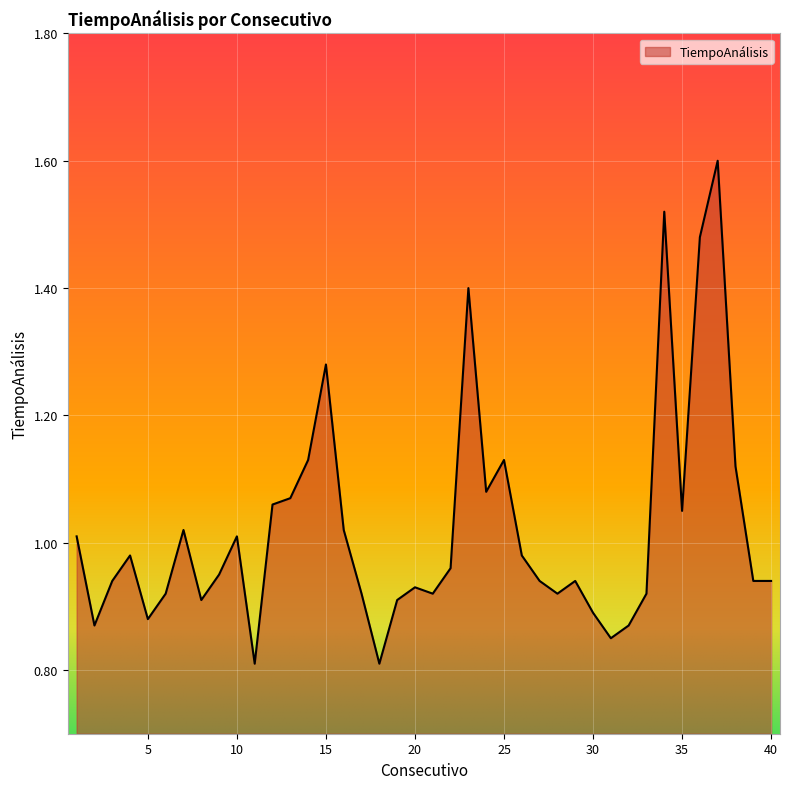

What is the greatest value displayed?

1.6